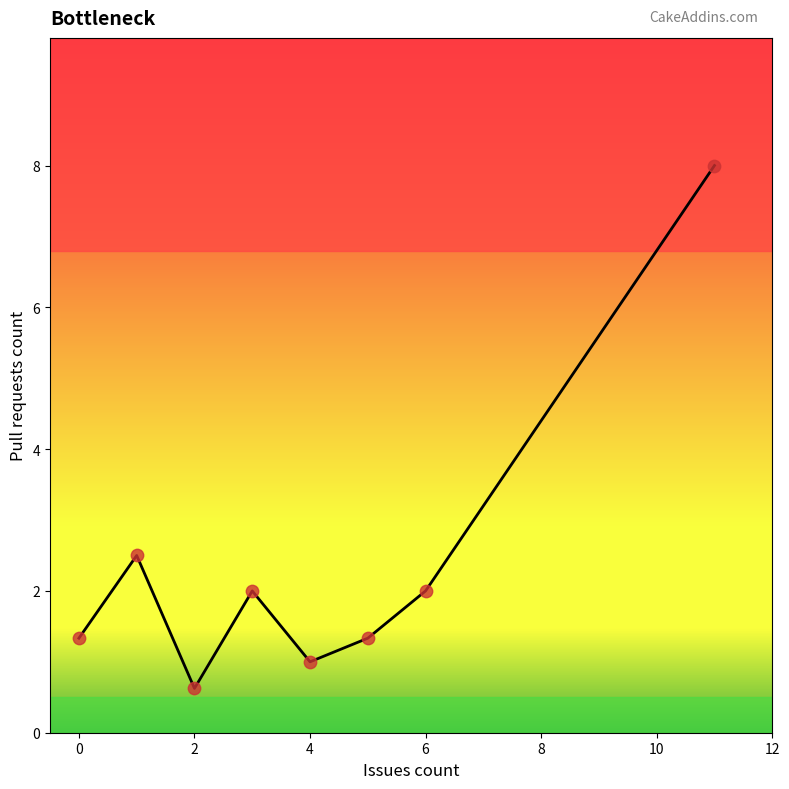

What is the sum of all values?

18.8